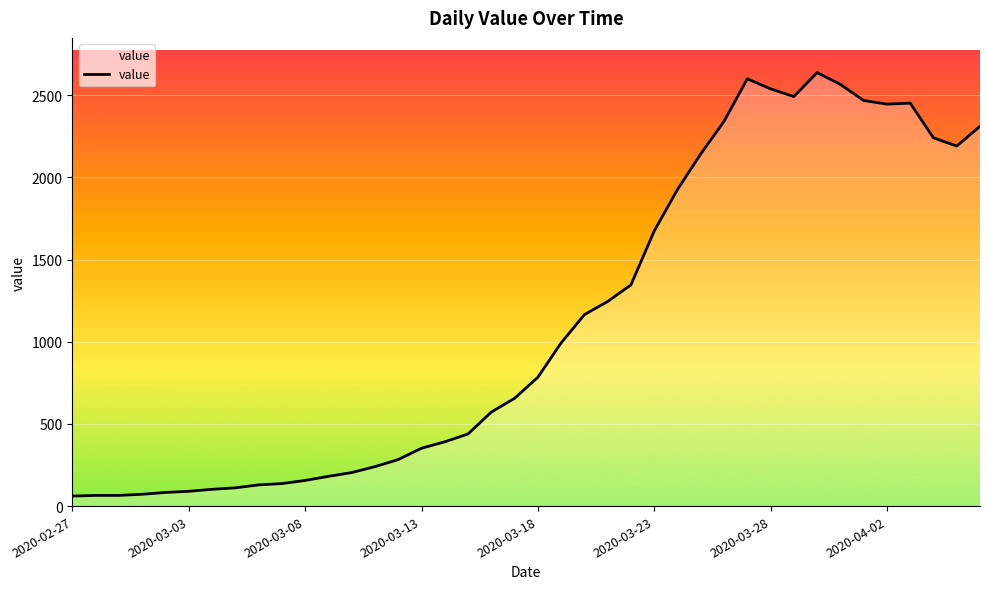

What is the greatest value displayed?

2638